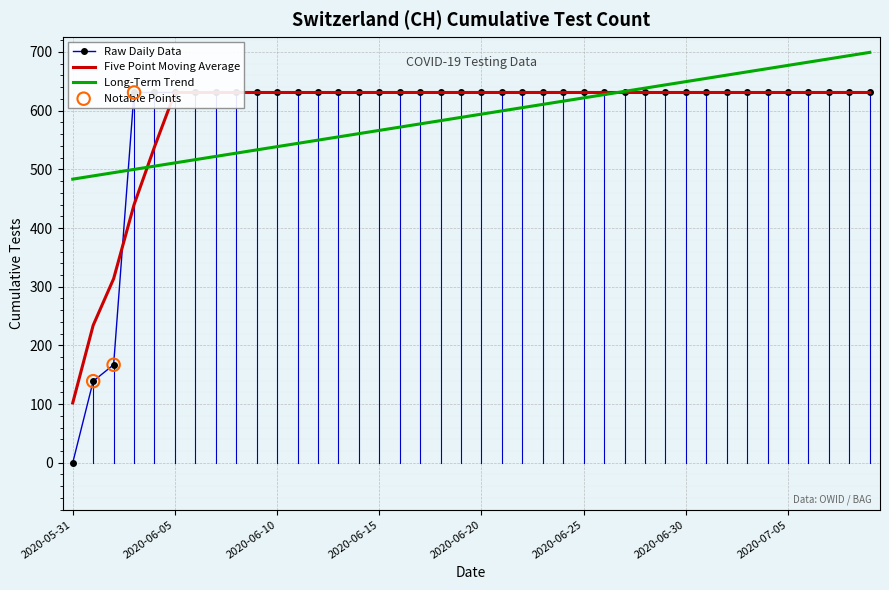

Approximately how many times larger is the value at 2020-06-25 compared to 2020-06-21?

1.0